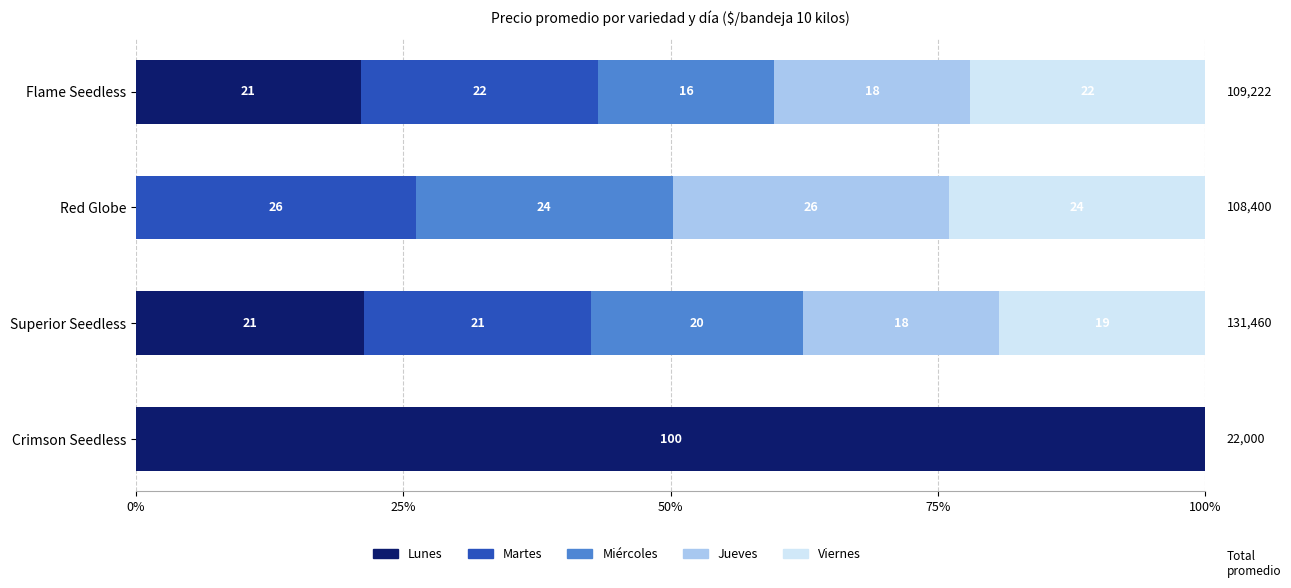

What are all the series names shown in the legend?

Lunes, Martes, Miércoles, Jueves, Viernes